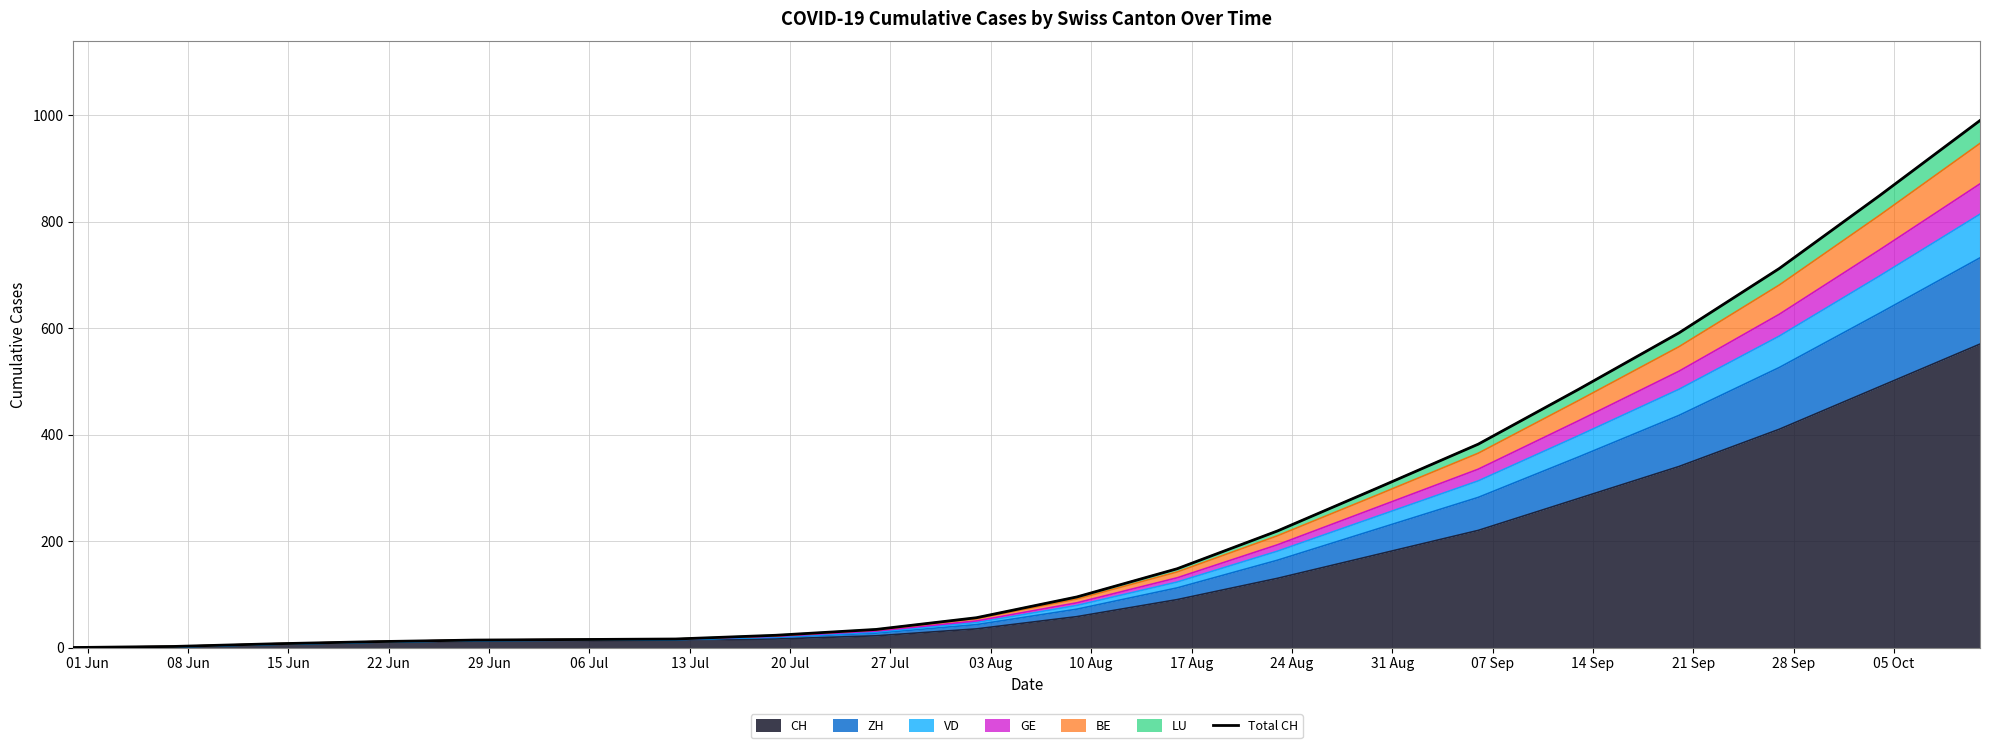

What is the maximum value for CH?

570